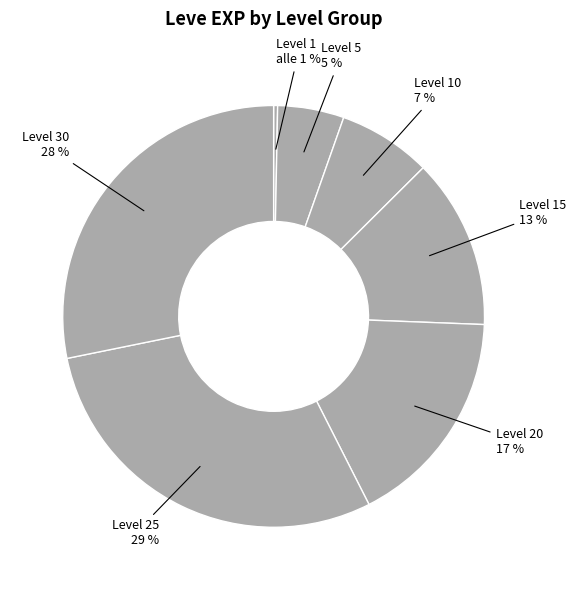

The Level 1 slice represents 14% of the pie. True or false?

False